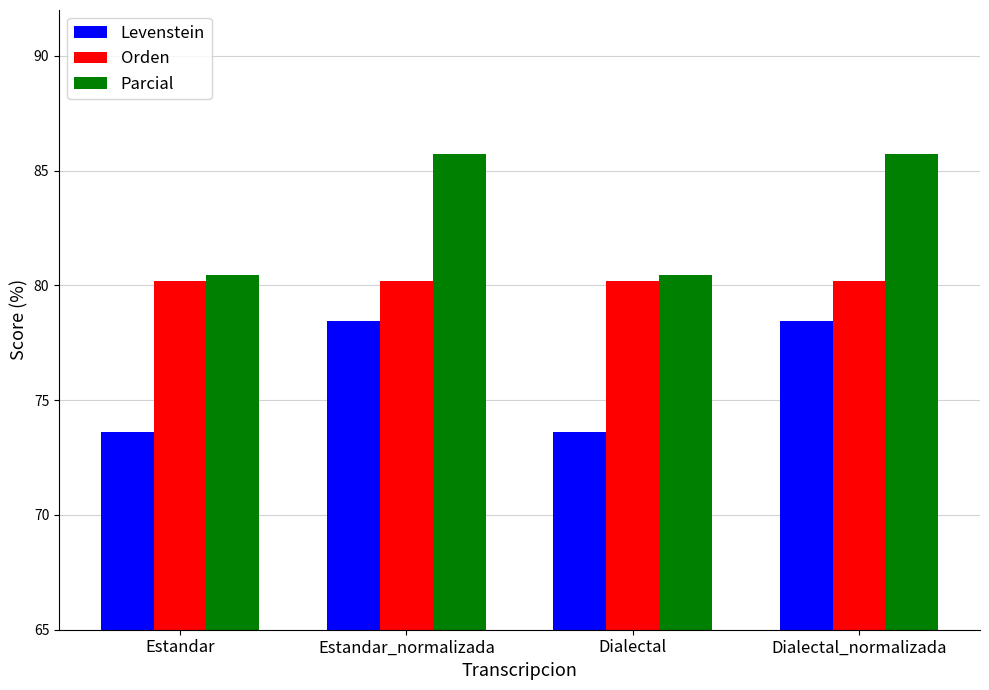

List the series in order of their peak value, lowest first.

Levenstein, Orden, Parcial